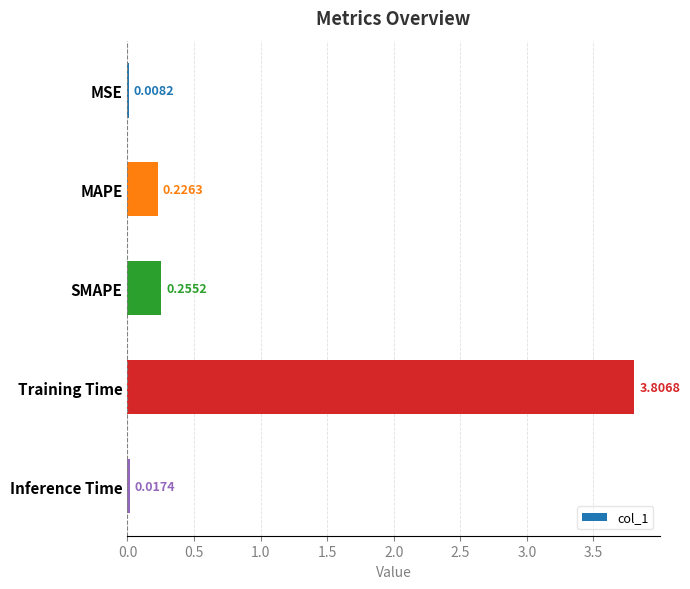

Which category has the highest value across all series?

Training Time